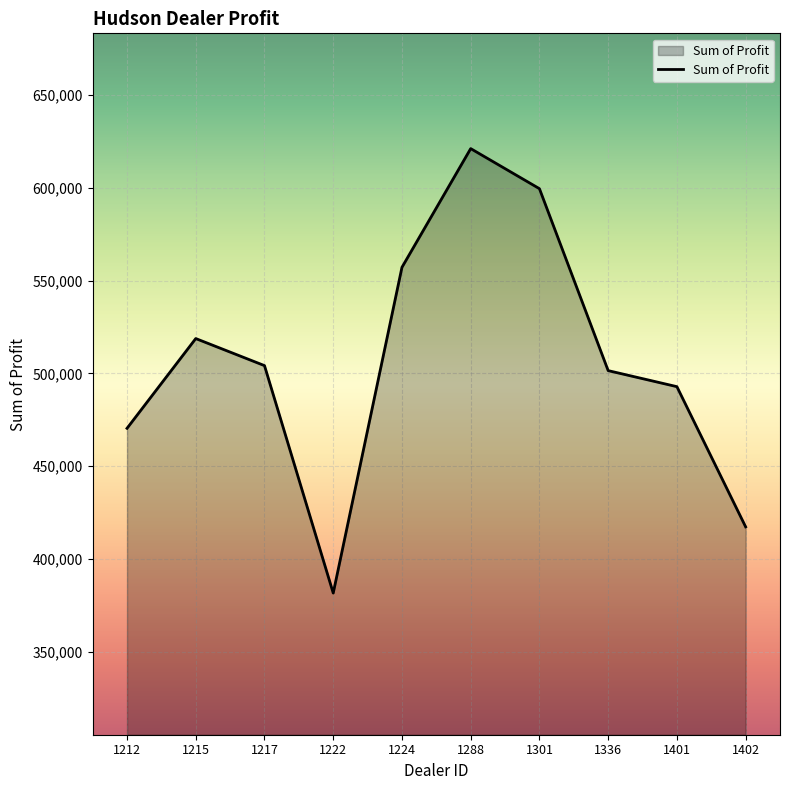

What is the change in value from 1212 to 1336?

+31089.0